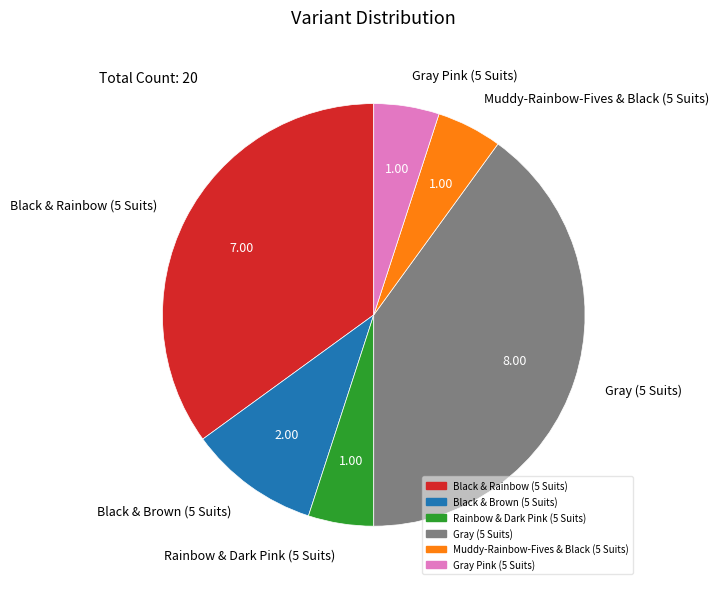

Approximately how many times larger is the value at Black & Brown (5 Suits) compared to Muddy-Rainbow-Fives & Black (5 Suits)?

2.0